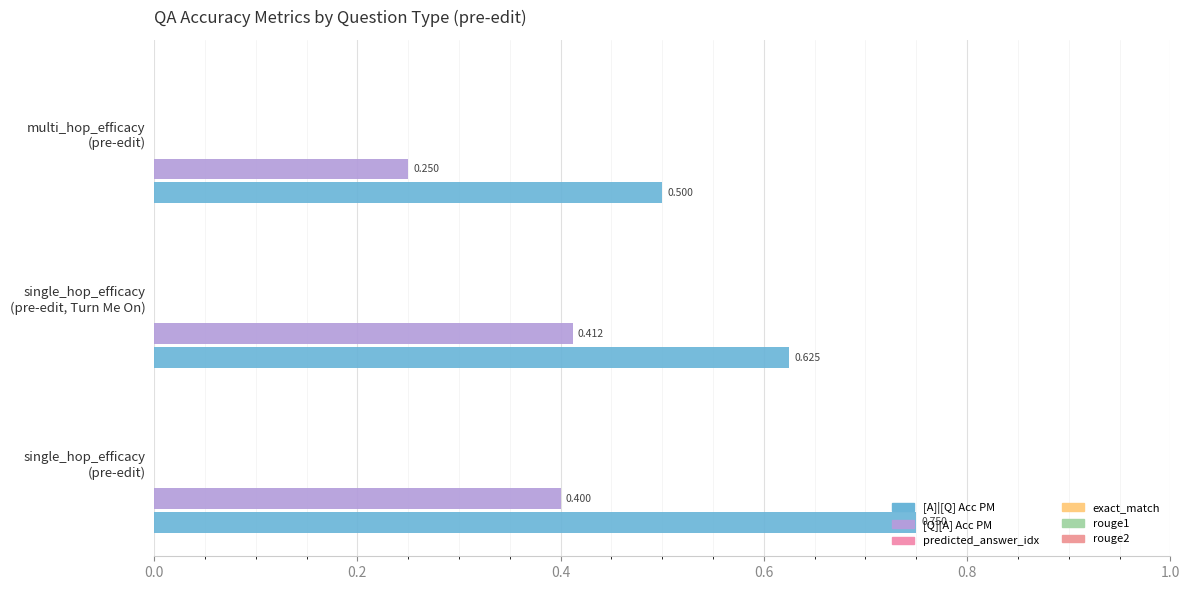

Which series has the widest spread of values?

[A]|[Q] Acc PM